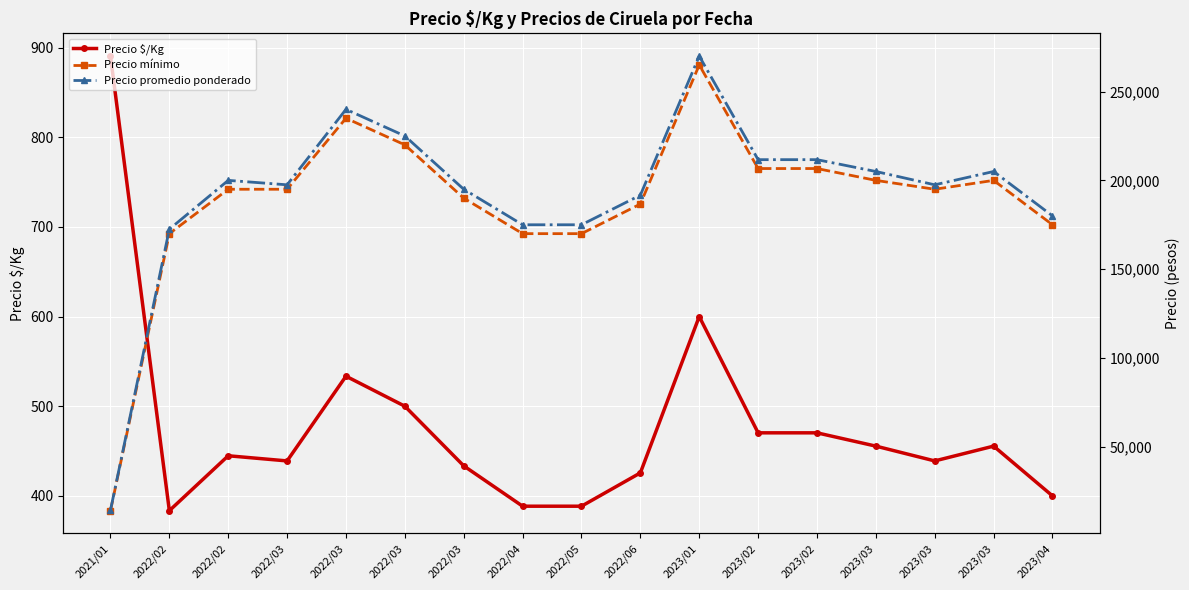

Which series has the largest total across all categories?

Precio promedio ponderado